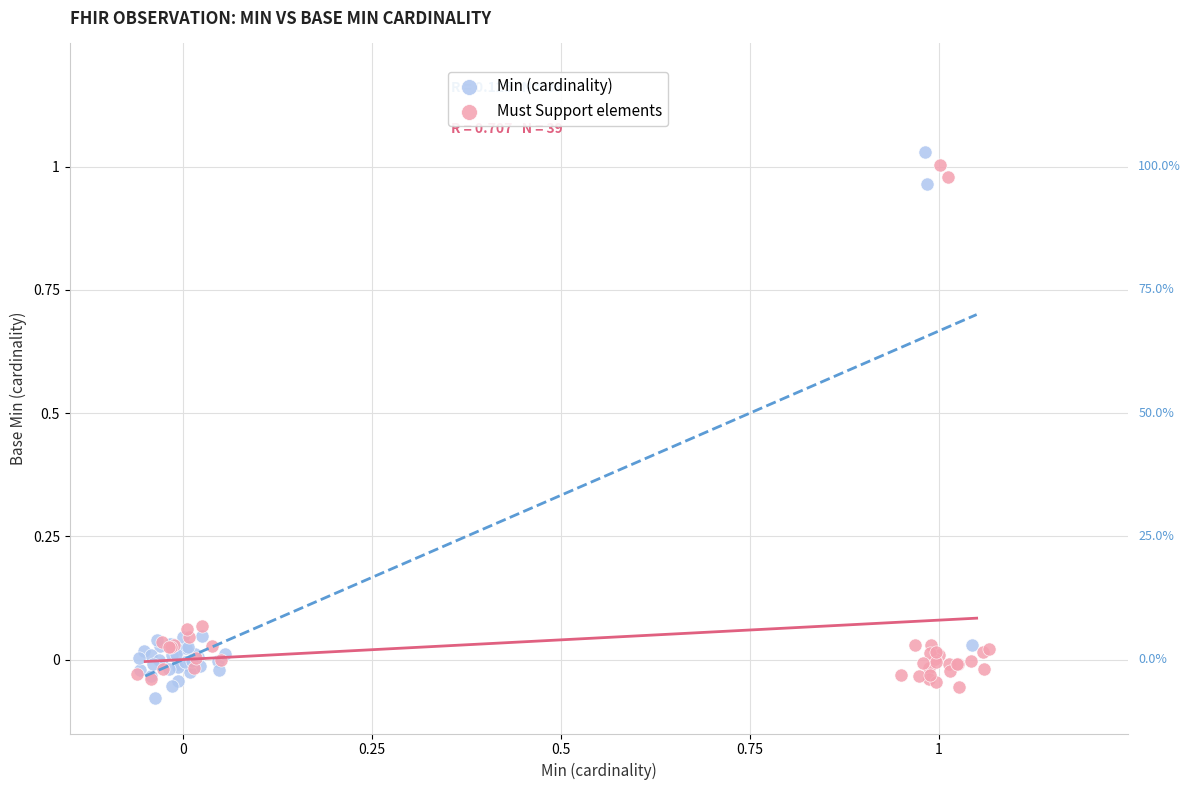

Which series contains the lowest Y value?

Min (cardinality)